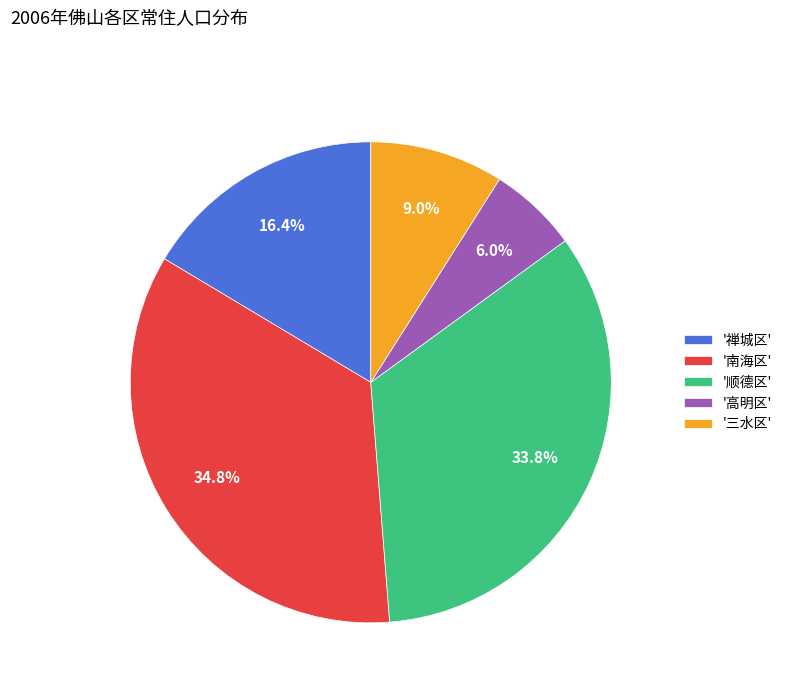

Rank the categories by value from highest to lowest.

'南海区', '顺德区', '禅城区', '三水区', '高明区'